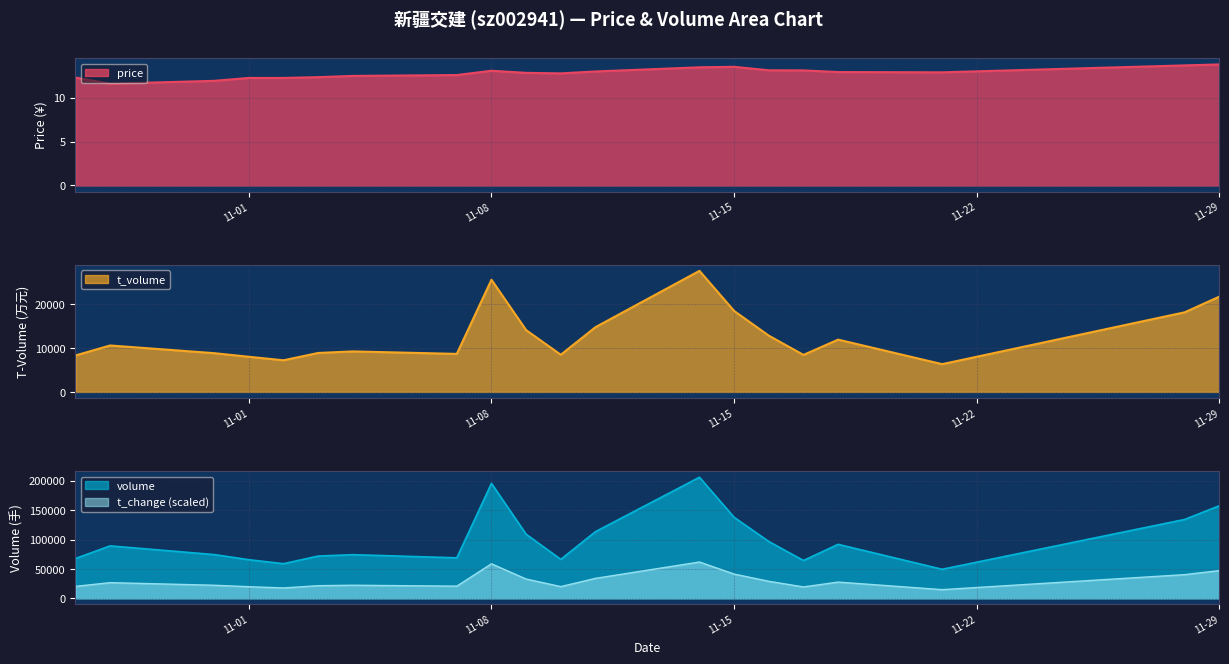

True or false: t_volume and t_change intersect in this chart.

False